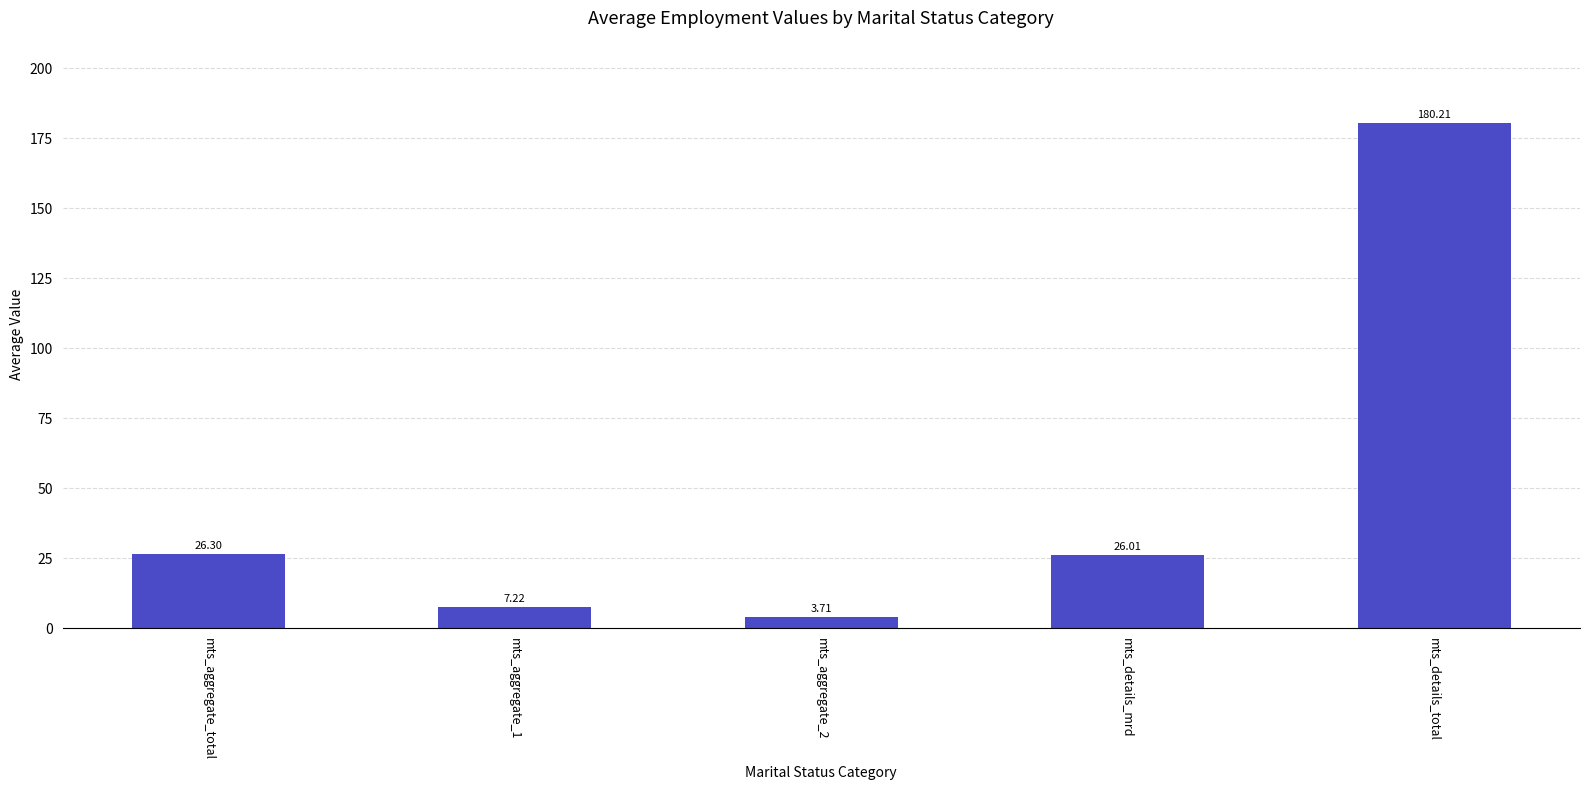

What is the sum of all values?

243.5